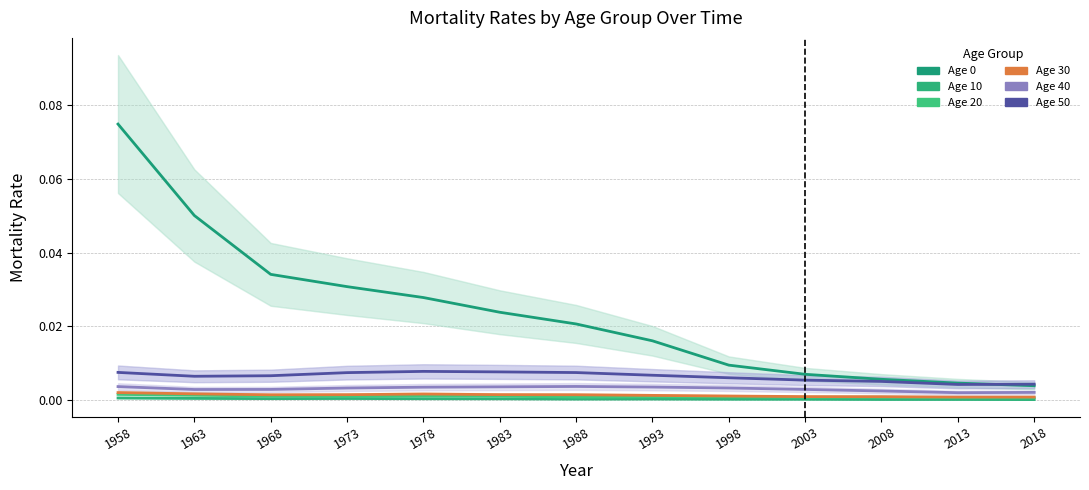

True or false: Age 10 has more than 0 interior local peaks.

True